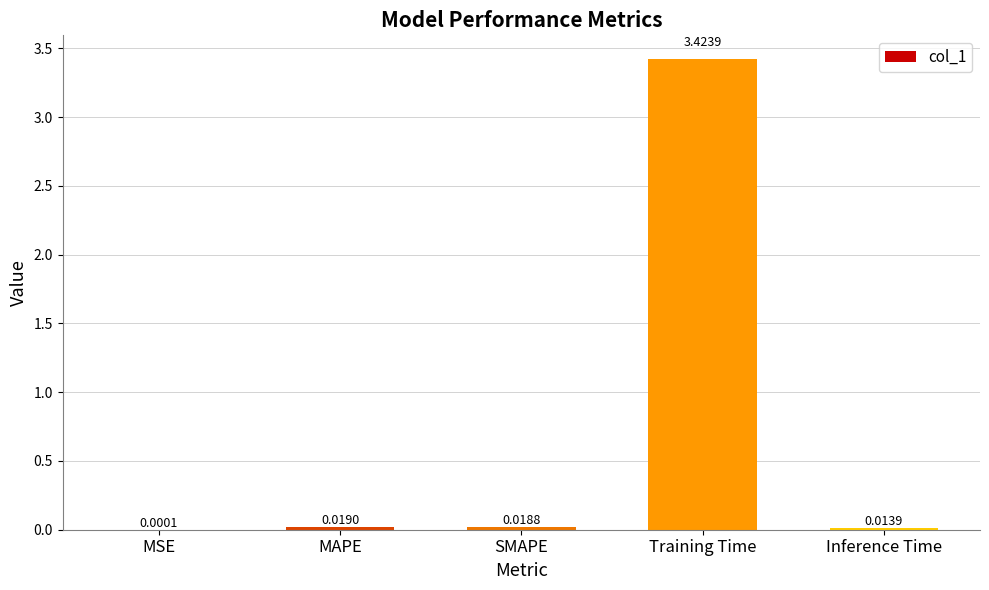

Which has a higher value, SMAPE or MSE?

SMAPE